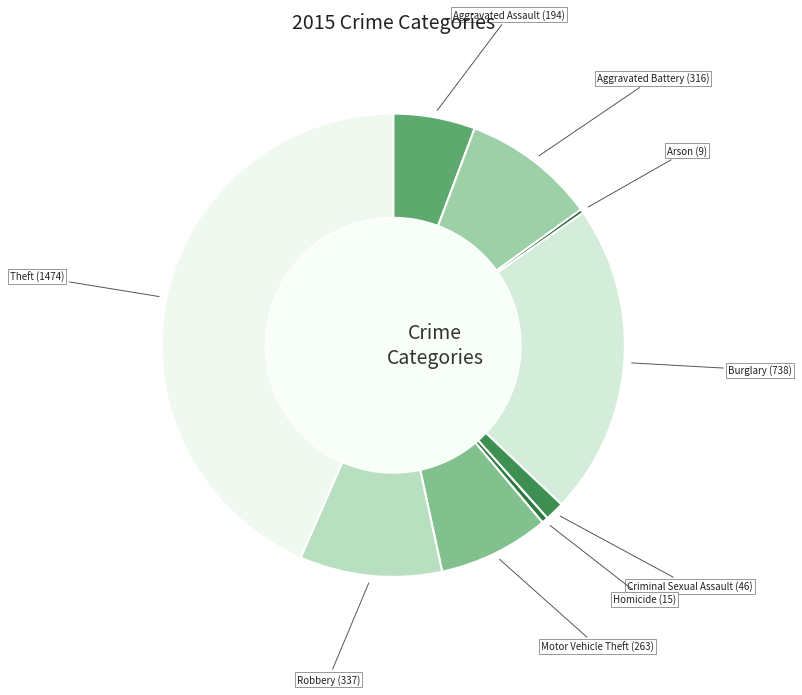

Is the sum of Robbery (337) and Aggravated Battery (316) greater than half?

No